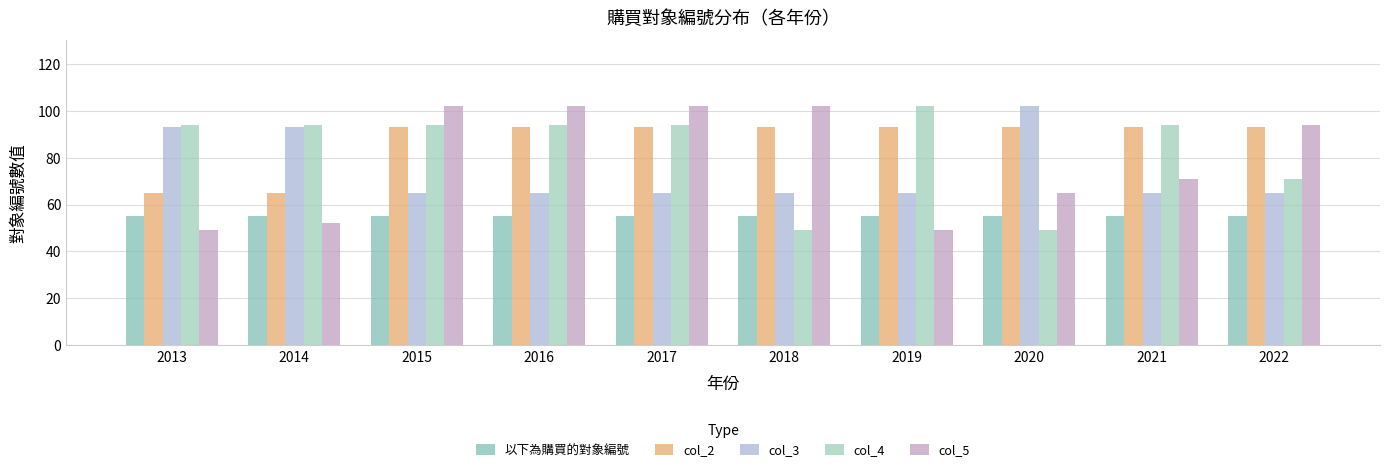

Which category has the highest value in the col_3 series?

2020